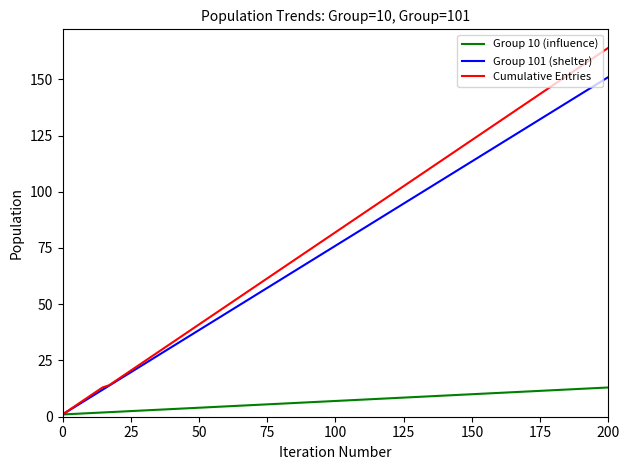

True or false: Group 10 (influence) has a value of 10 at 150.

True